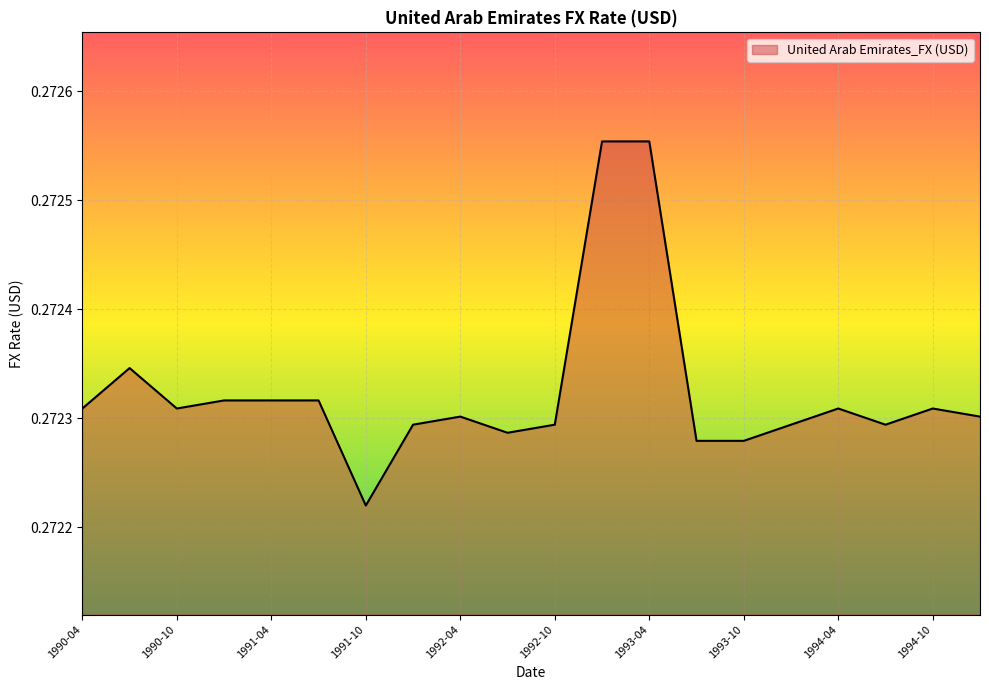

Reading right to left, extract all data points from this chart.

0.3	0.3	0.3	0.3	0.3	0.3	0.3	0.3	0.3	0.3	0.3	0.3	0.3	0.3	0.3	0.3	0.3	0.3	0.3	0.3